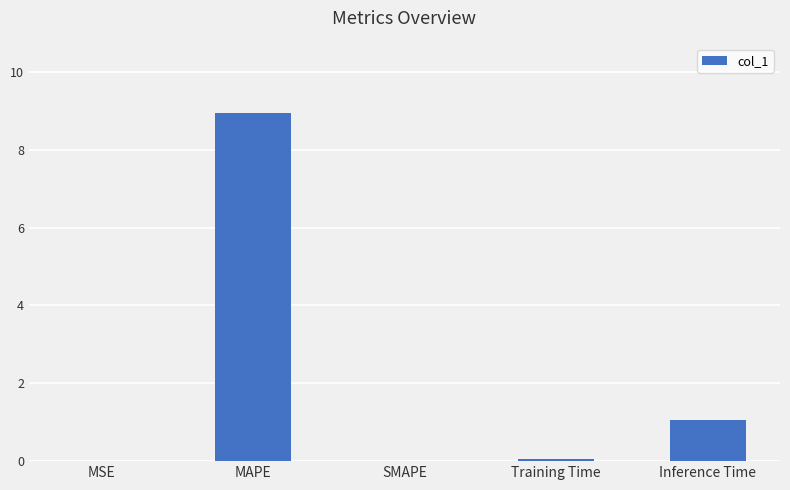

Which has a higher value, Inference Time or SMAPE?

Inference Time